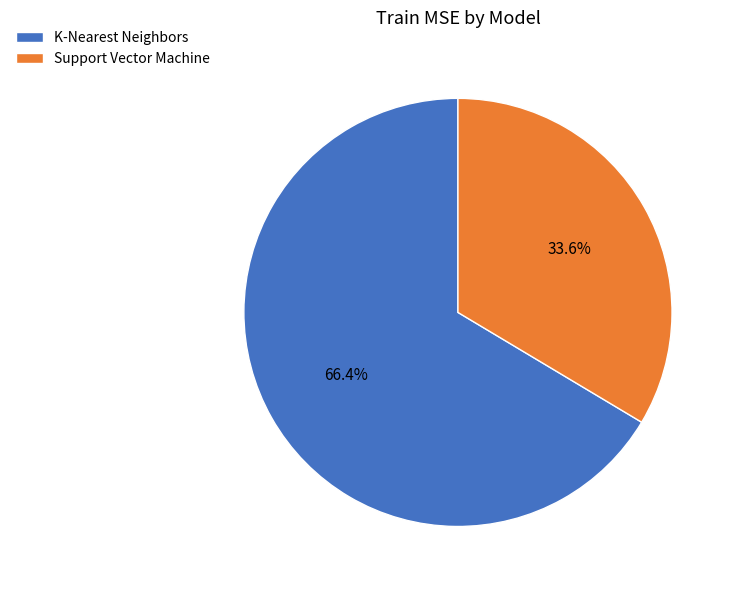

To the nearest percent, what portion does Support Vector Machine represent?

34%